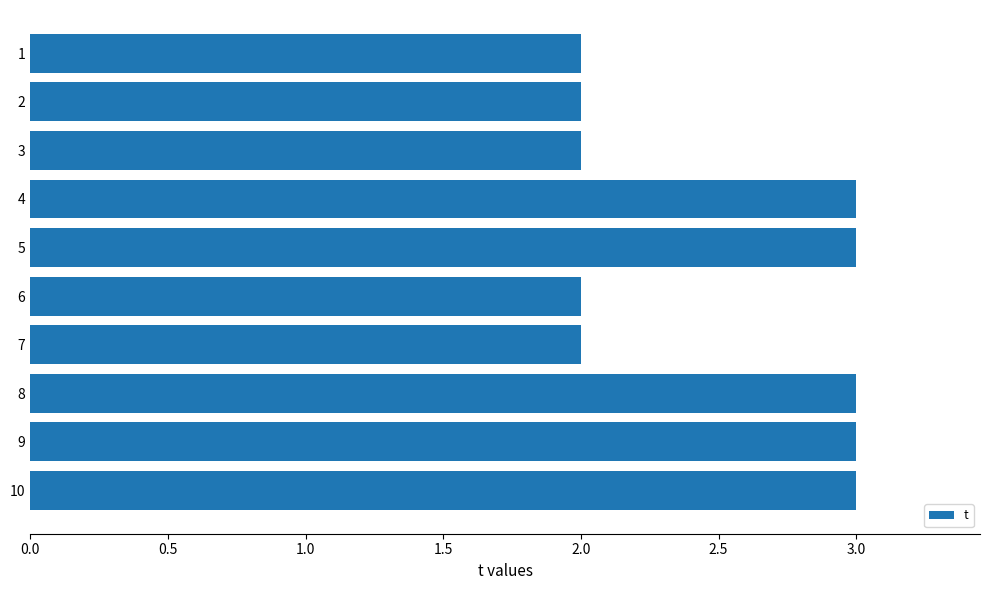

What is the maximum value shown in the chart?

3